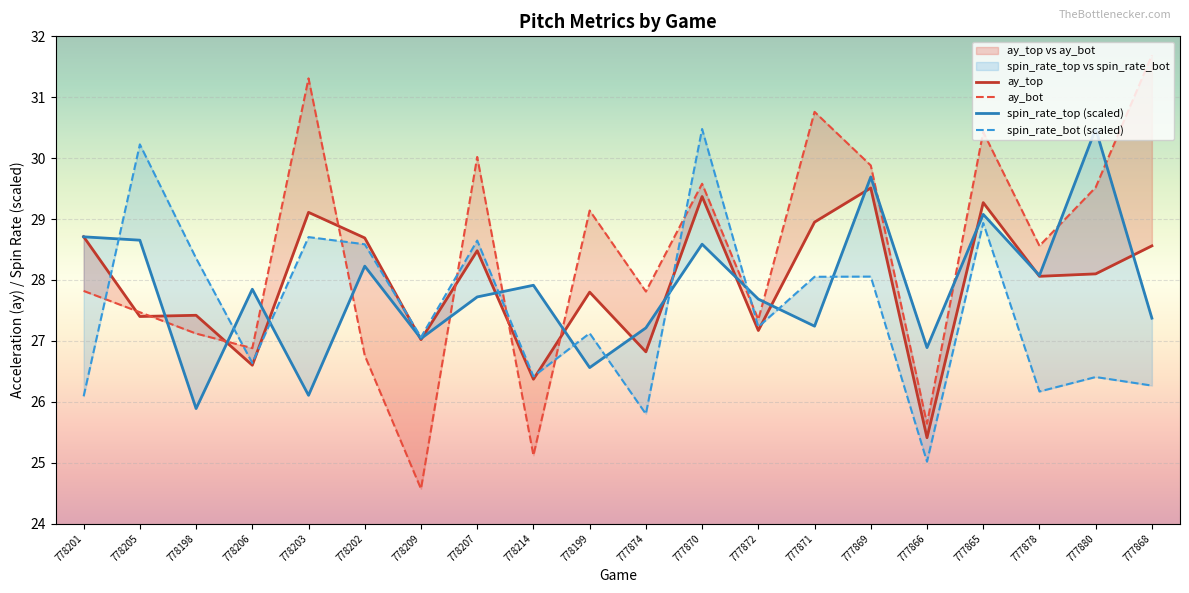

How many series are shown in this chart?

4